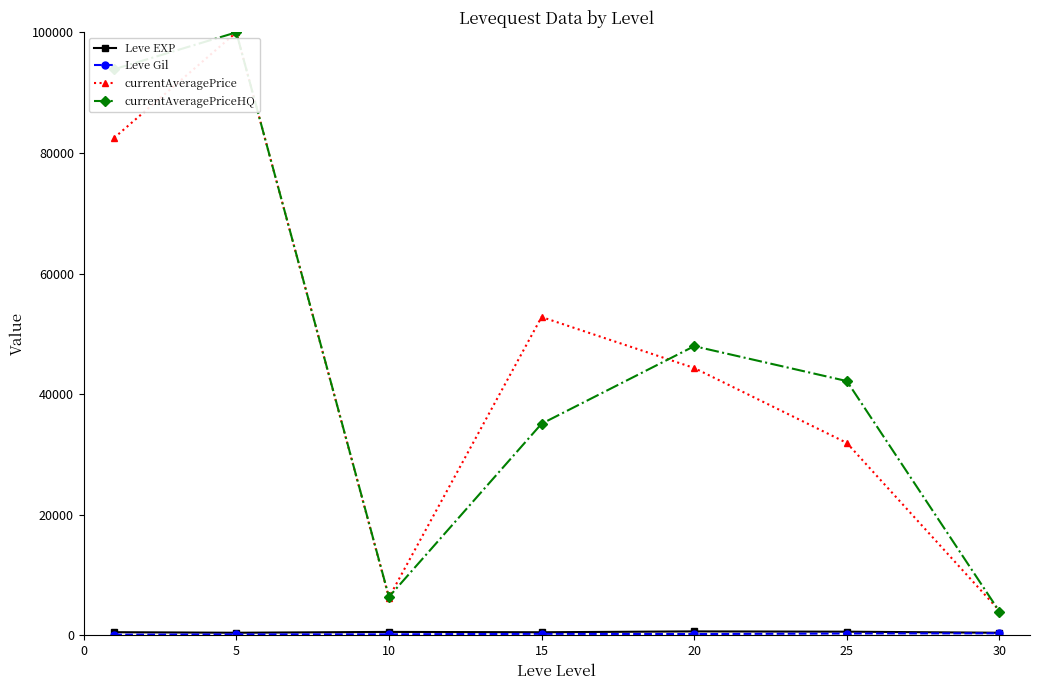

At how many categories does at least one series exceed 9103?

5